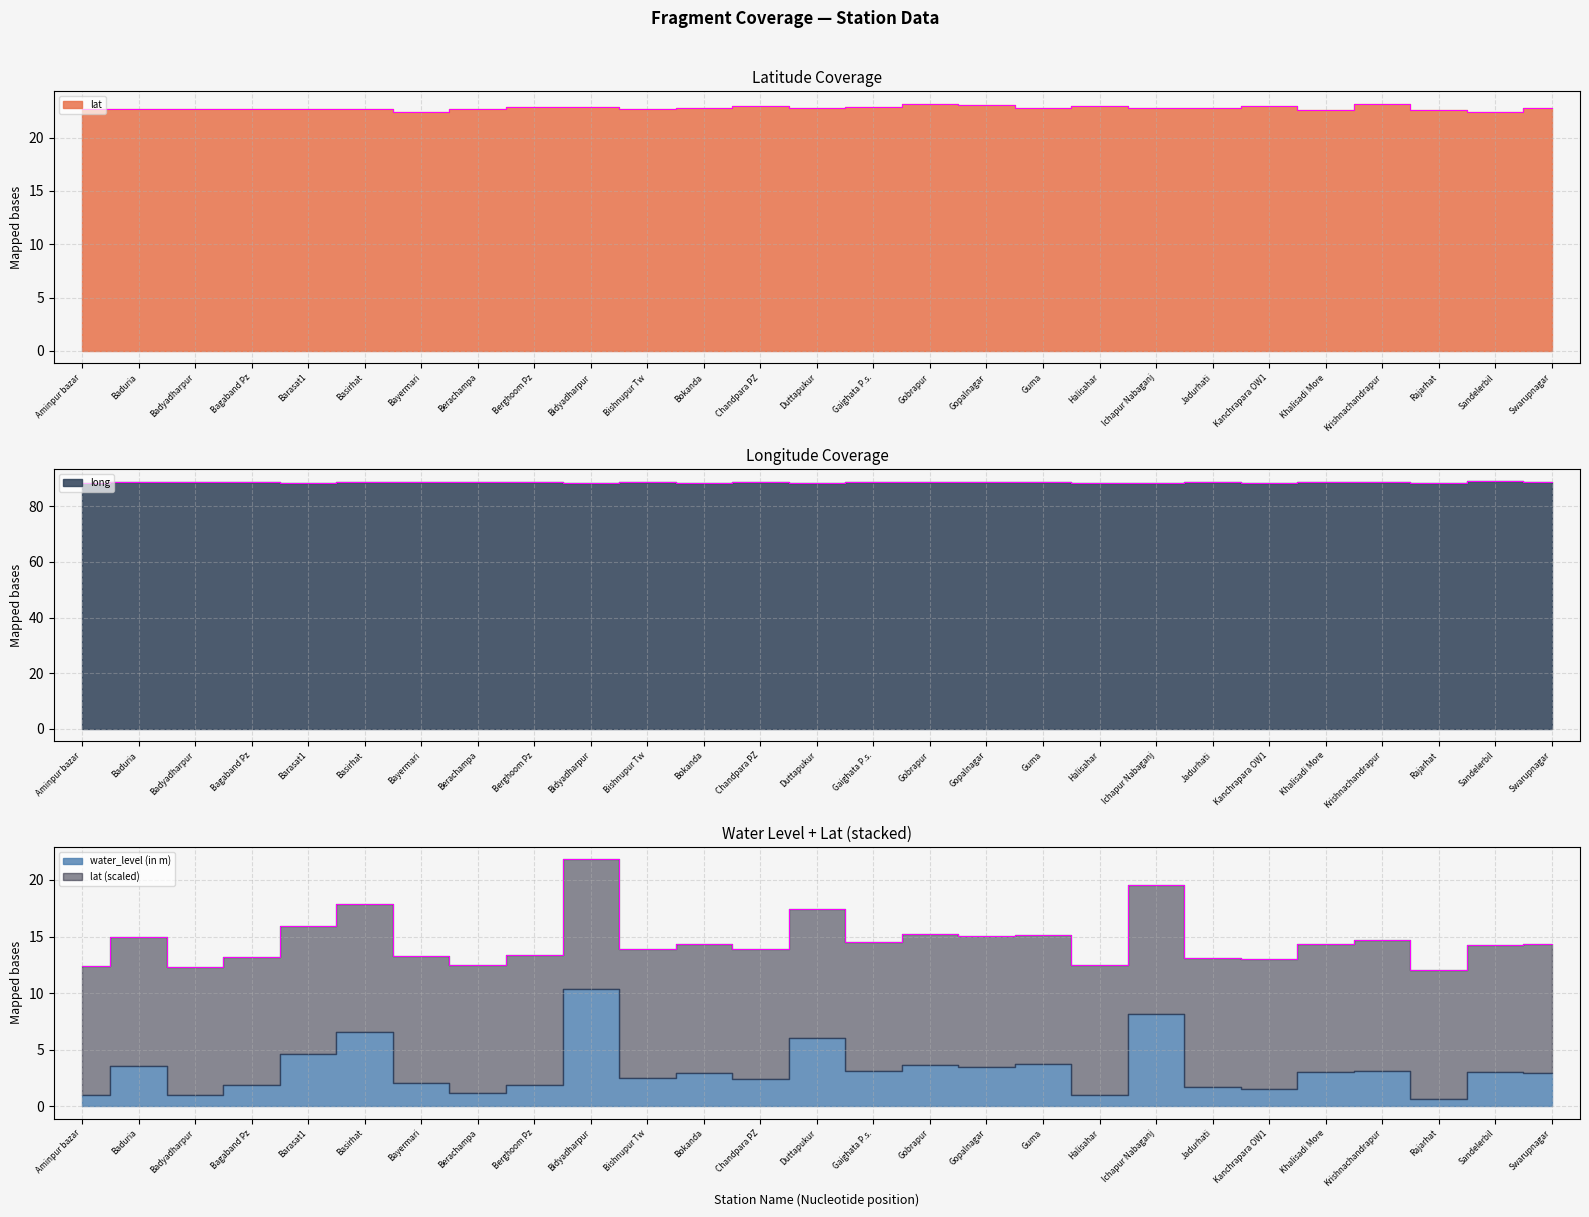

Which series changed the most between Baduria and Kanchrapara OW1?

water_level (in m)